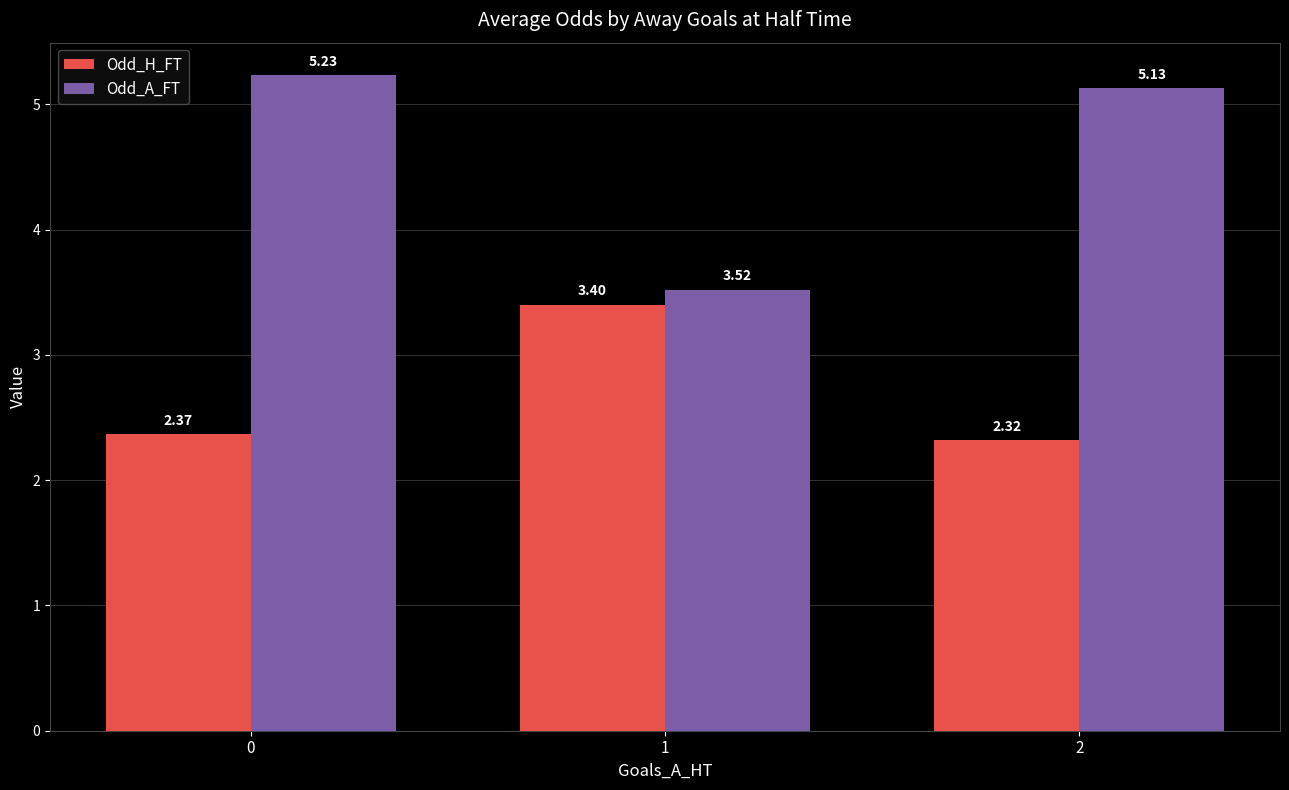

Which series has the largest total across all categories?

Odd_A_FT